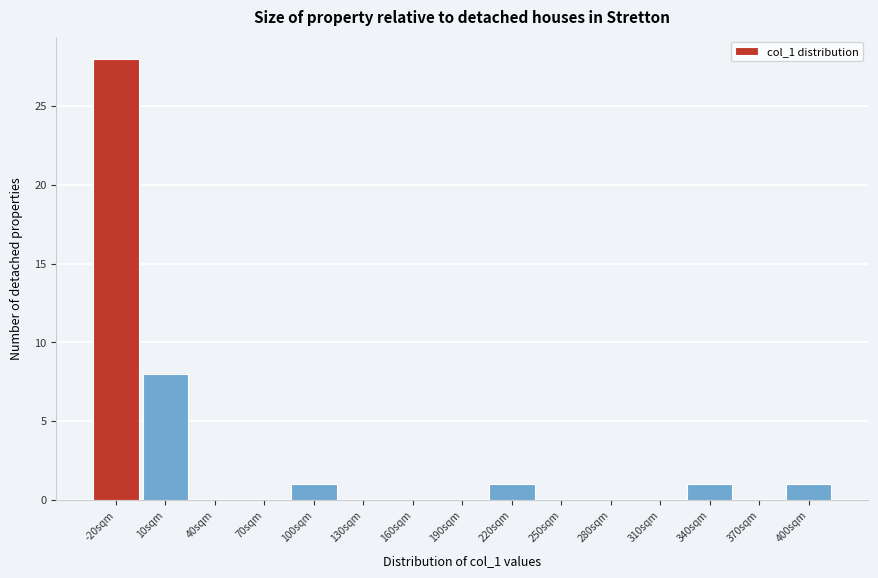

Reading left to right, what are all the values shown in this chart?

-20sqm=28	10sqm=8	40sqm=0	70sqm=0	100sqm=1	130sqm=0	160sqm=0	190sqm=0	220sqm=1	250sqm=0	280sqm=0	310sqm=0	340sqm=1	370sqm=0	400sqm=1